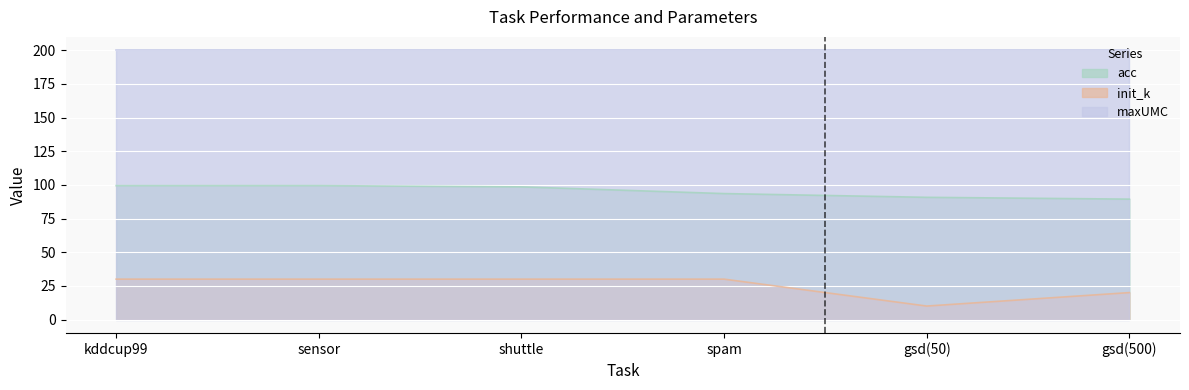

Which category has the highest value in the acc series?

sensor